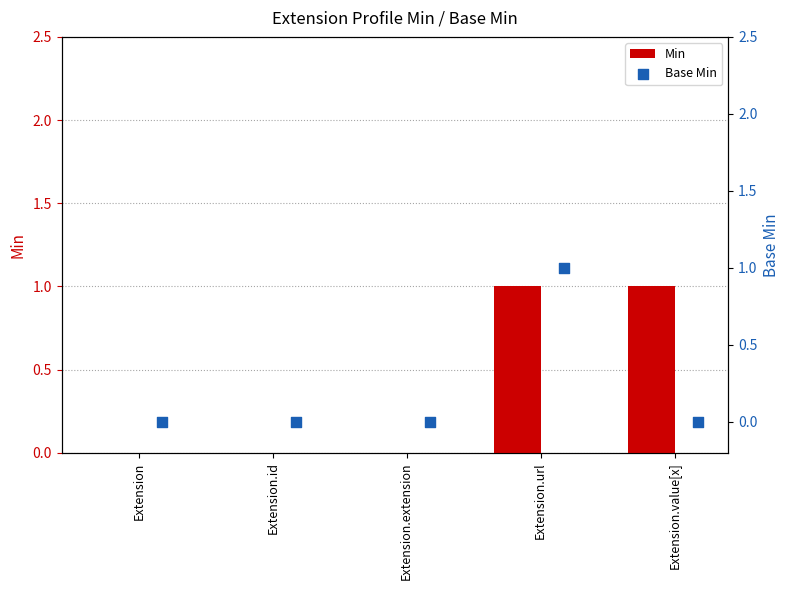

Which series reaches the maximum Y coordinate?

Min